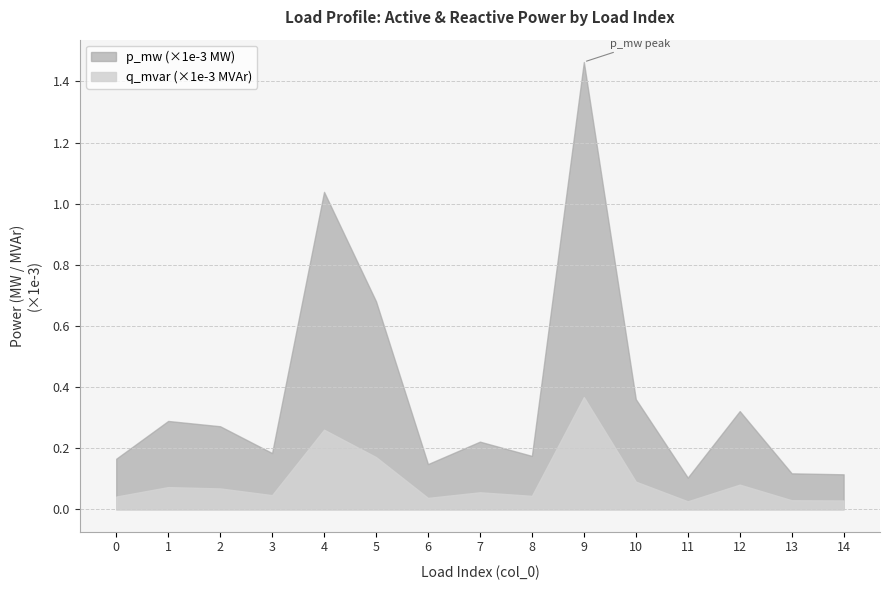

True or false: p_mw and q_mvar cross at least once.

False